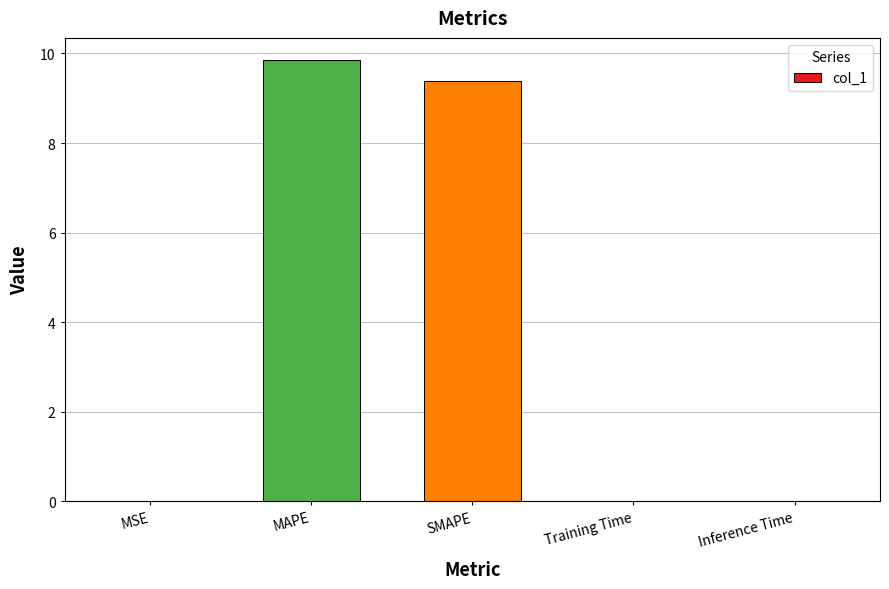

What is the sum of all values?

19.3